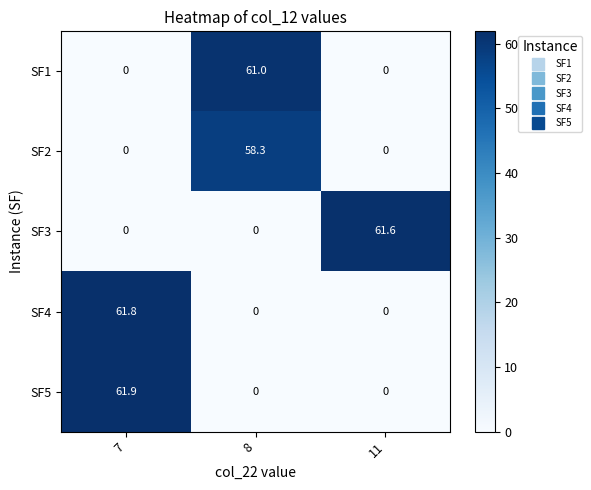

How many series are shown in this chart?

5